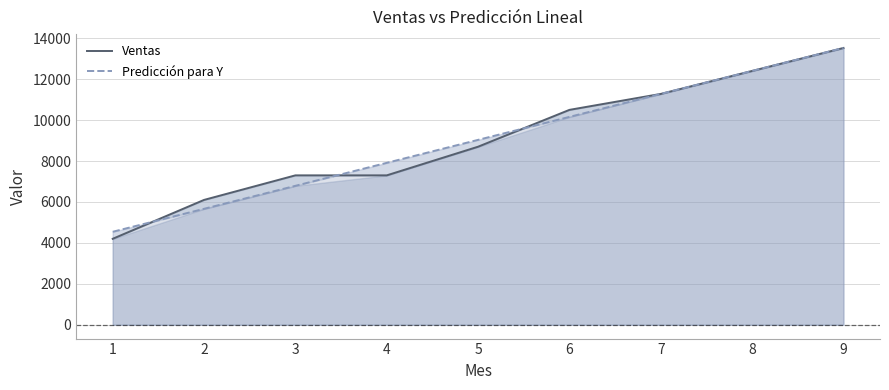

The Predicción para Y series shows 4542.9 at 1. True or false?

True